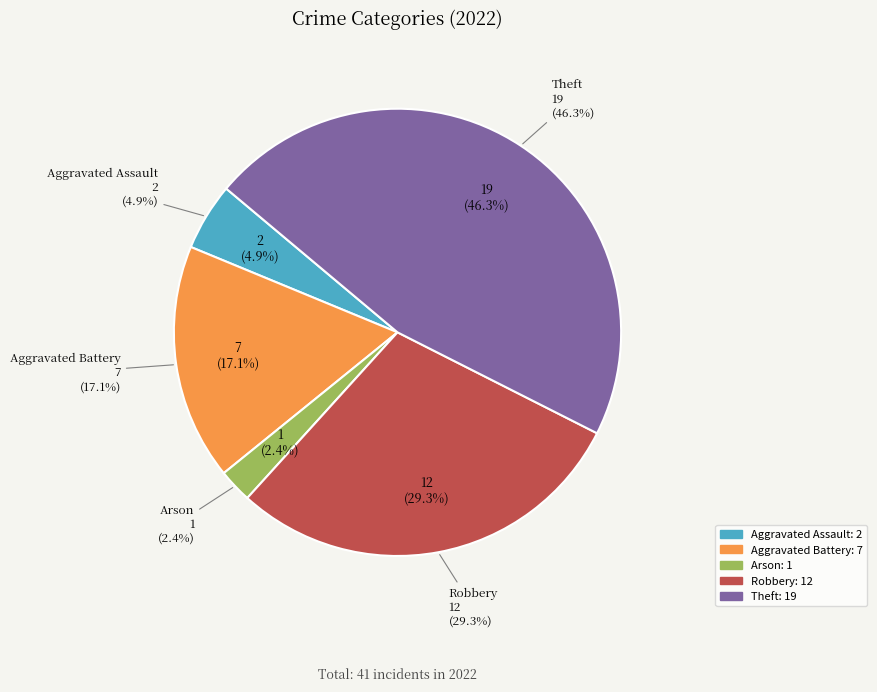

To the nearest percent, what is the average slice percentage?

20%